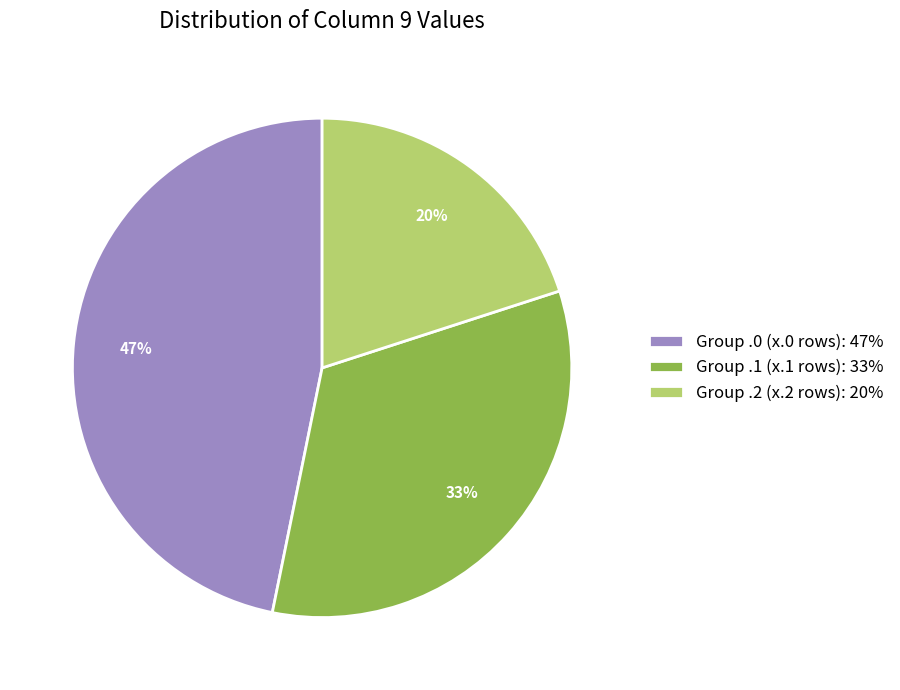

How many slices are in this pie chart?

3